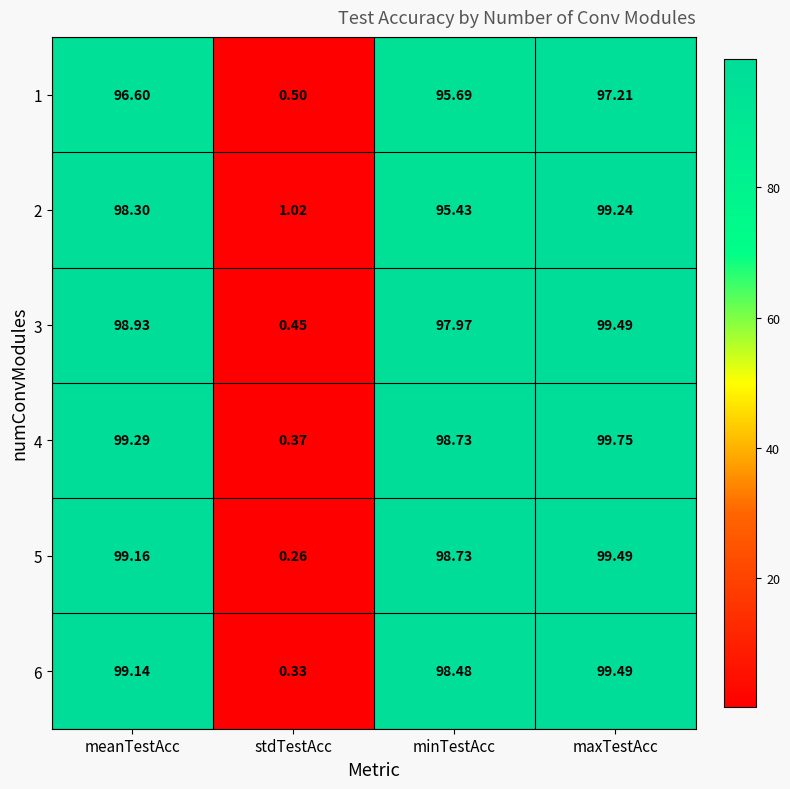

Where does the 1 series first go above 96?

meanTestAcc